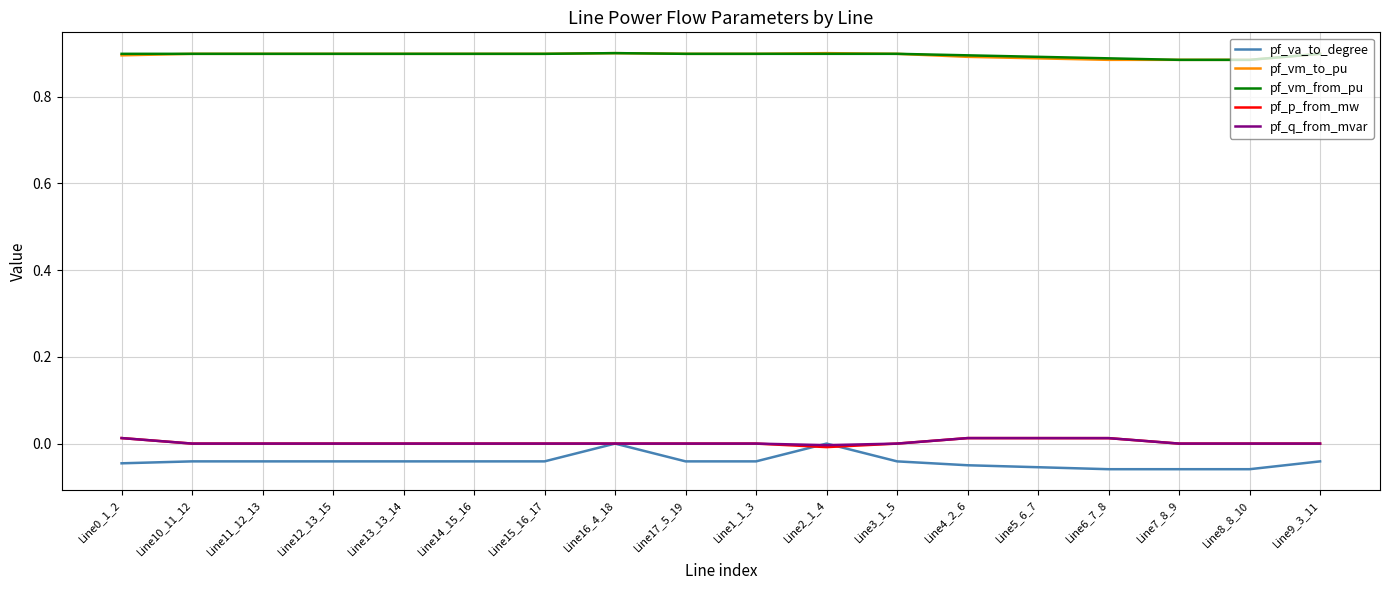

Is it true that pf_vm_from_pu equals 0.9 at Line9_3_11?

True